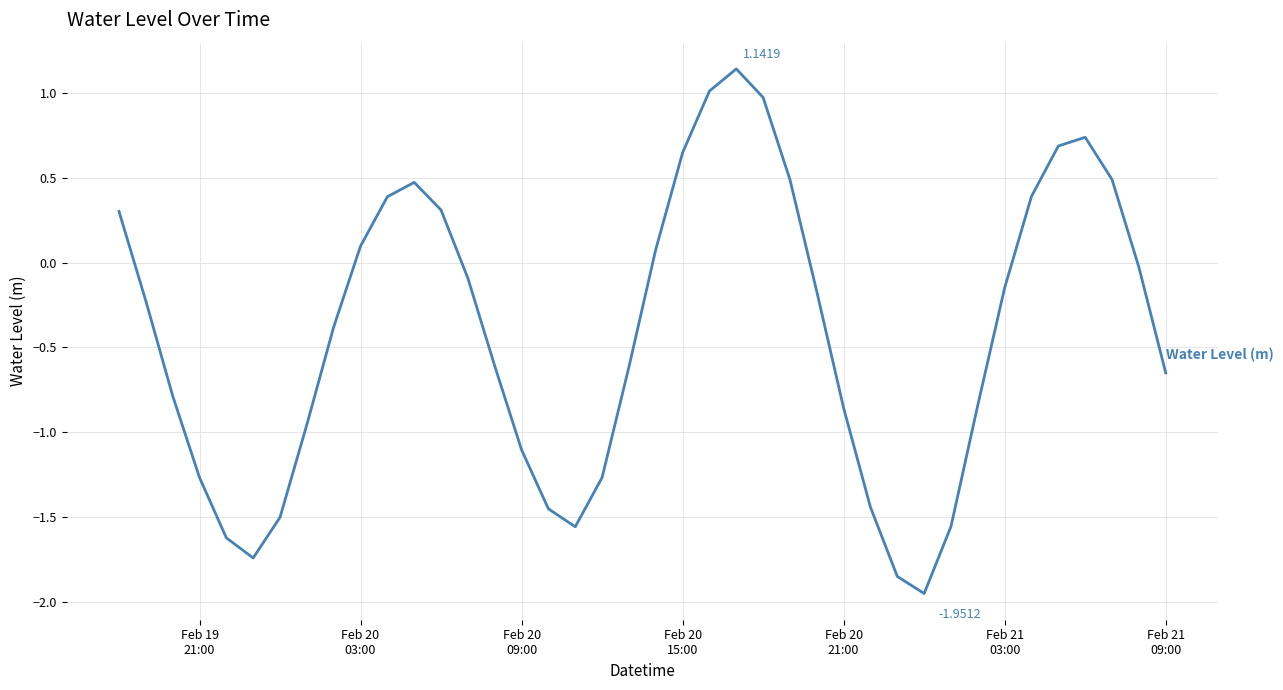

How many series are shown in this chart?

1